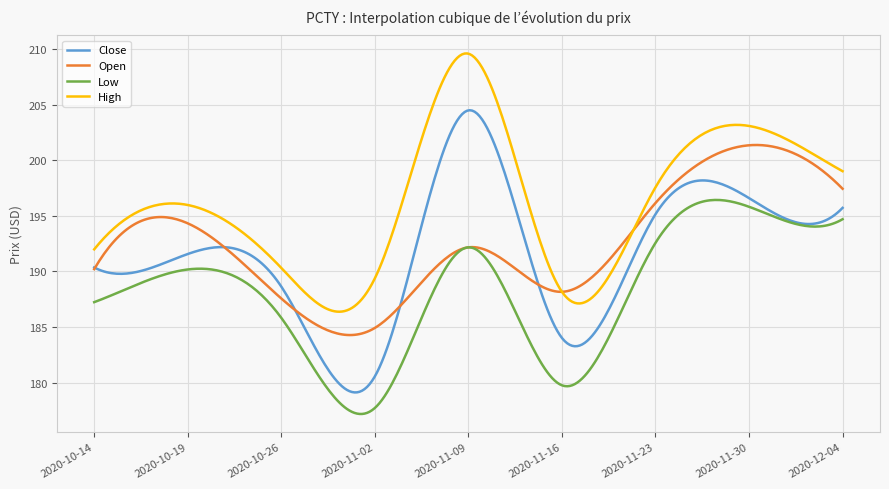

Which series has the largest range (max minus min)?

Close